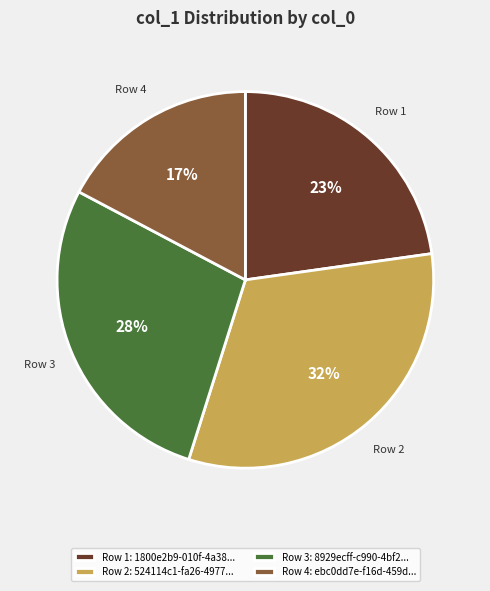

Is there a majority slice in this chart?

No